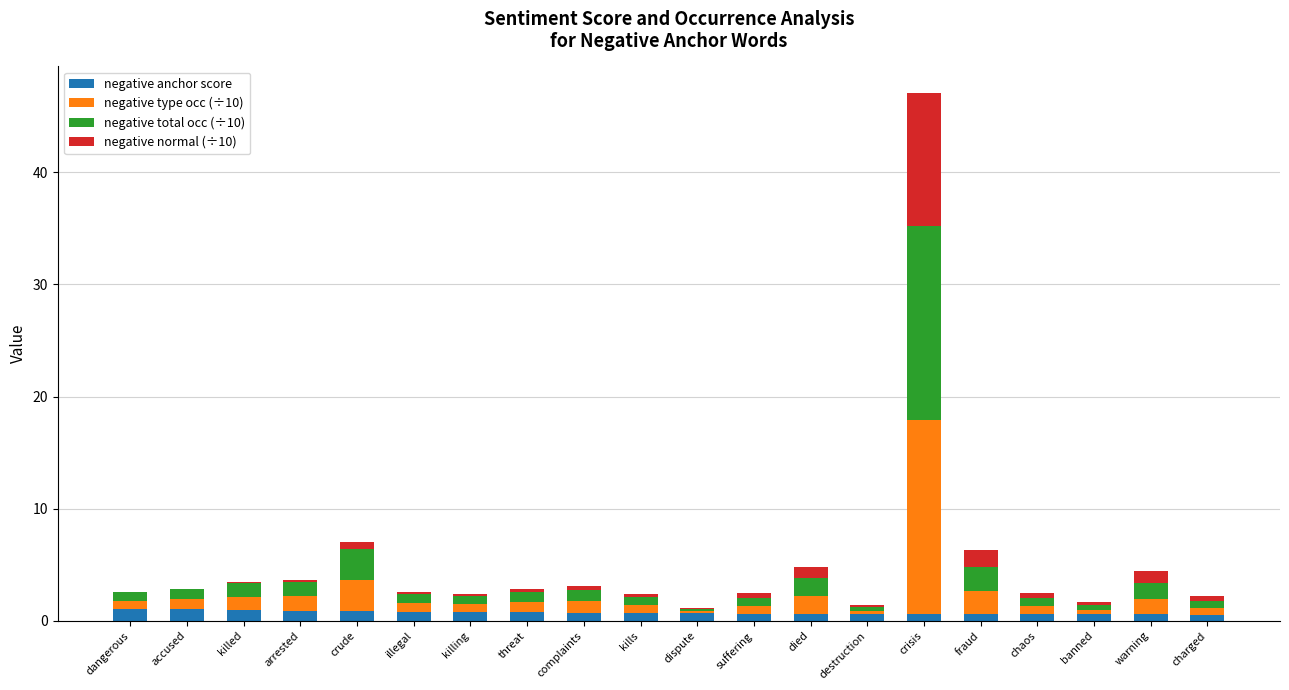

What is the total value across all series at dispute?

1.2